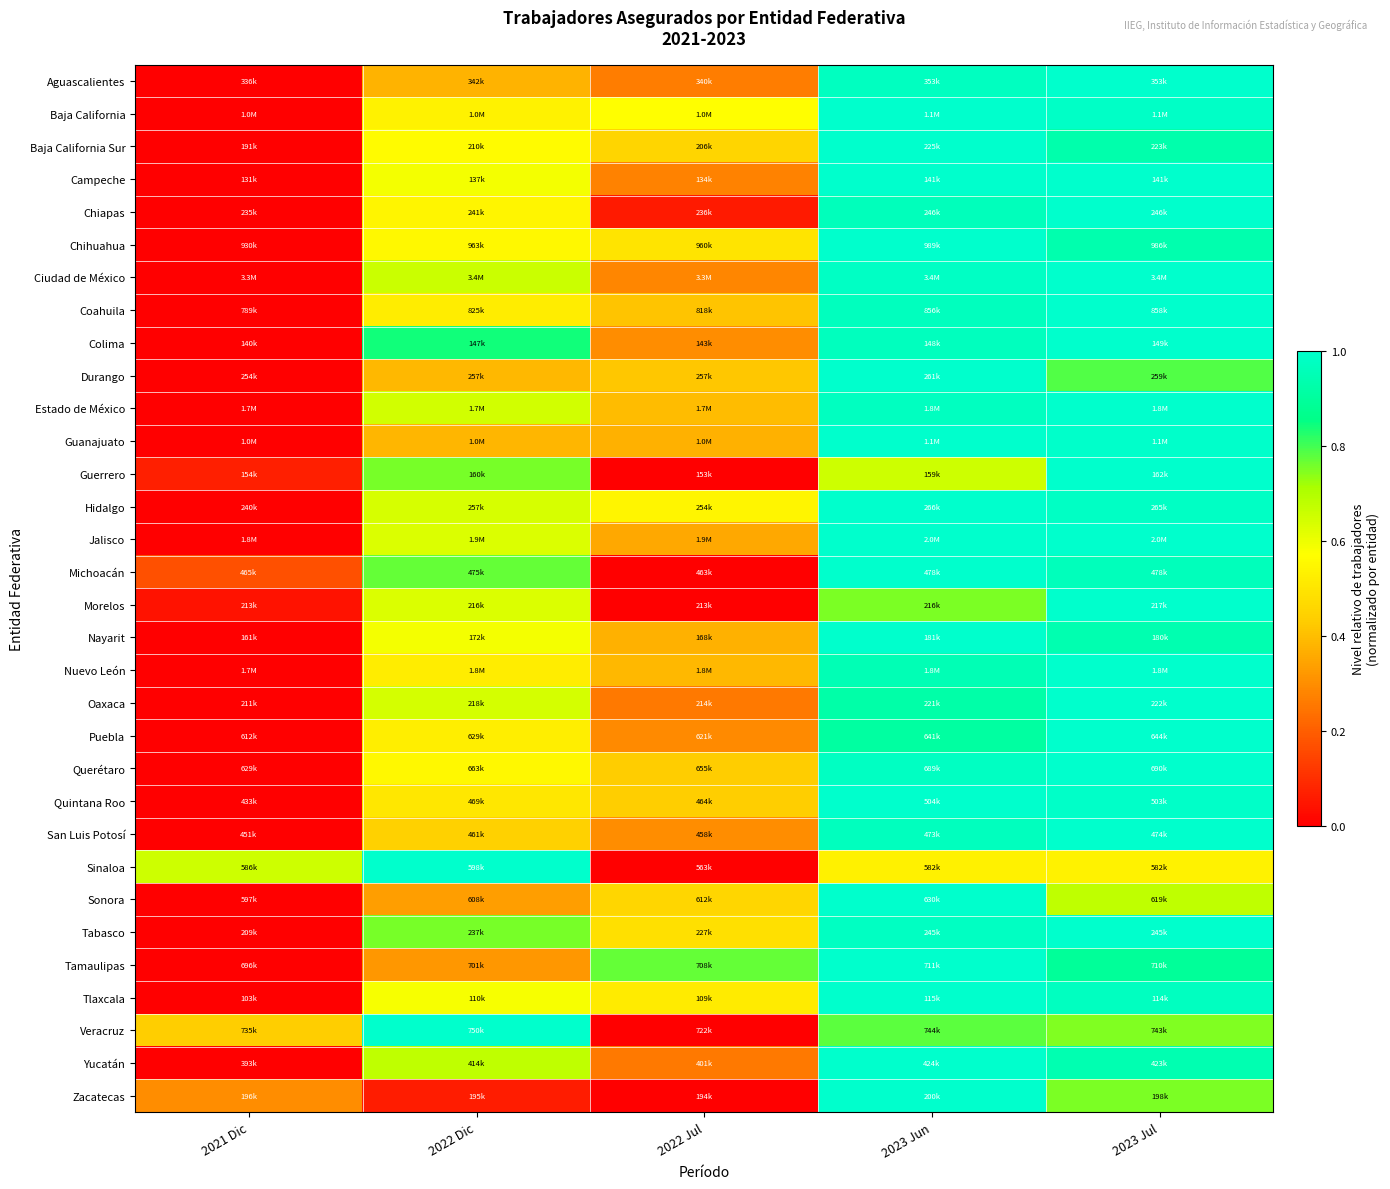

At which category does the chart reach its minimum across all series?

2021 Dic